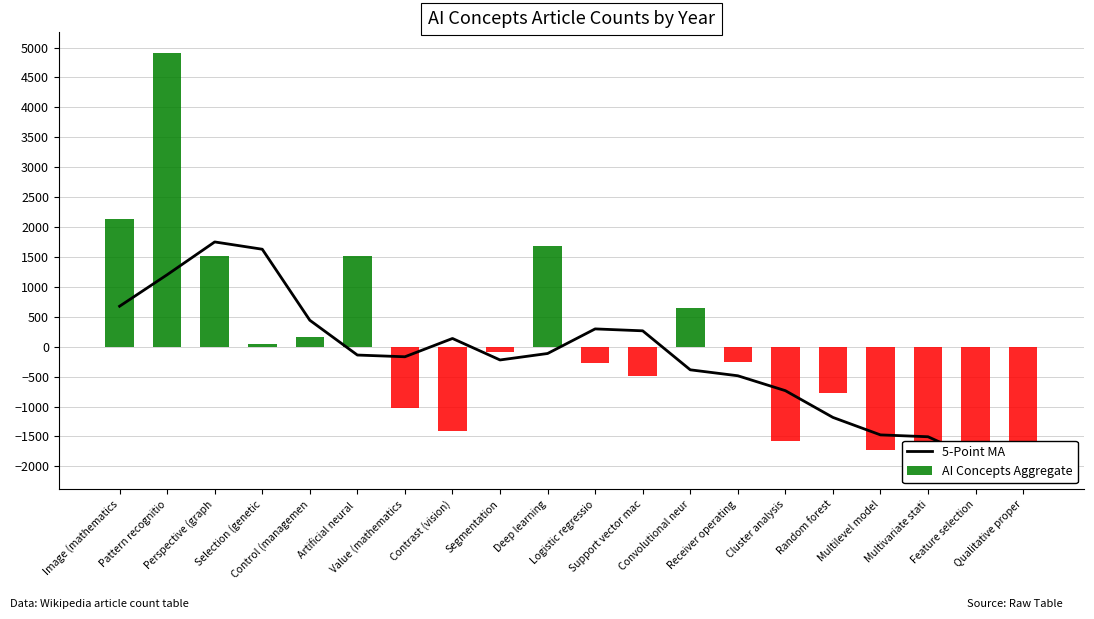

What is the label of the 4th bar from the right?

Multilevel model